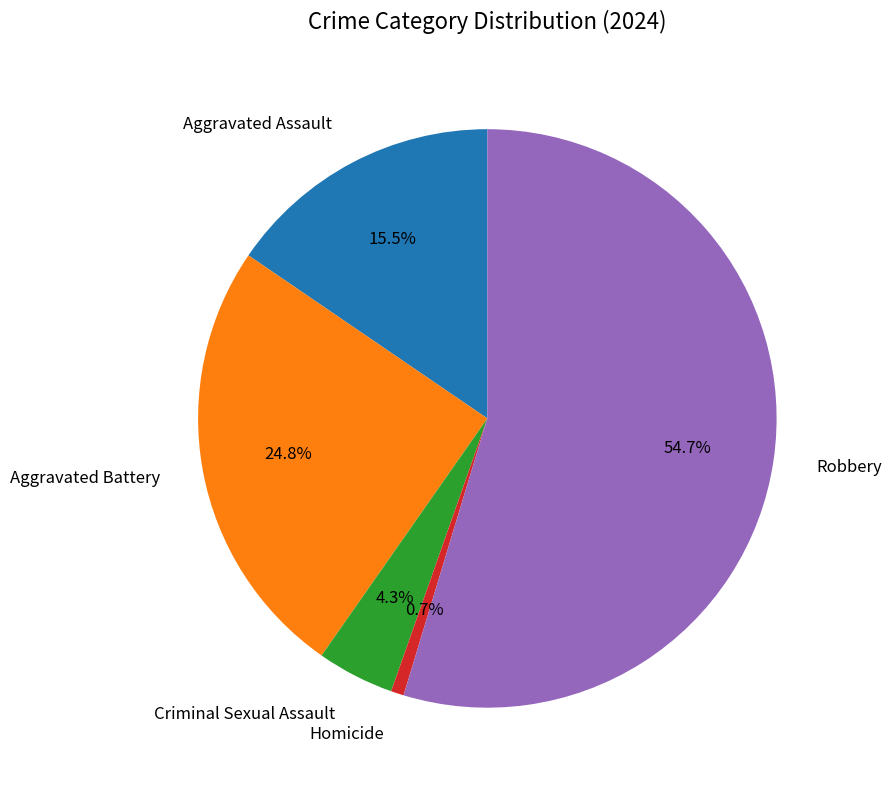

Rank the categories by value from highest to lowest.

Robbery, Aggravated Battery, Aggravated Assault, Criminal Sexual Assault, Homicide